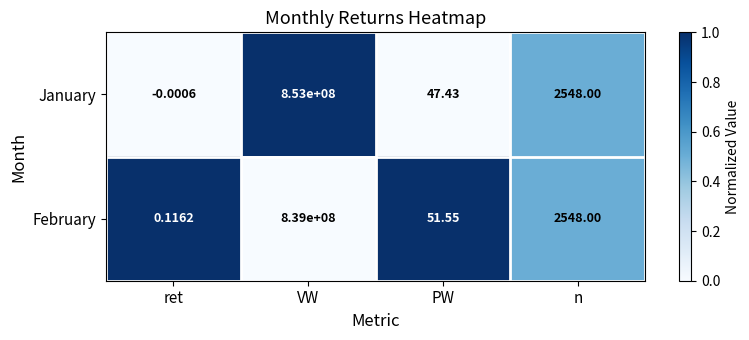

Which series has the largest total across all categories?

January